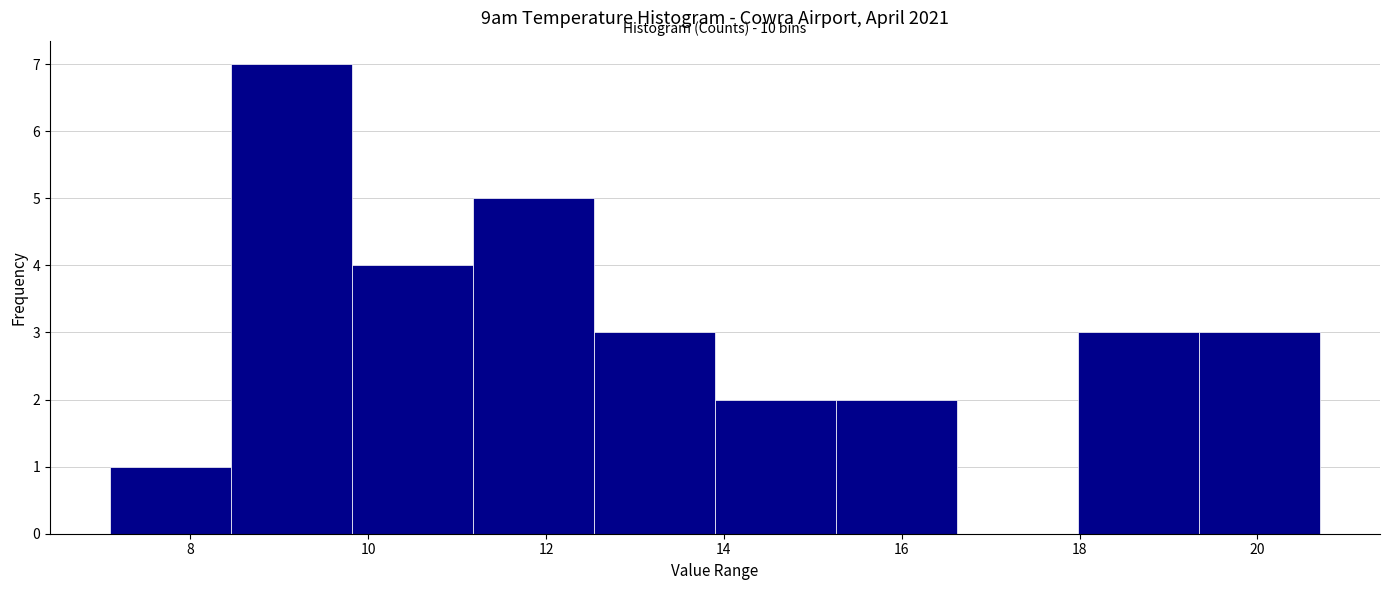

Over which range of the x-axis is the bar tallest?

8.46 to 9.82